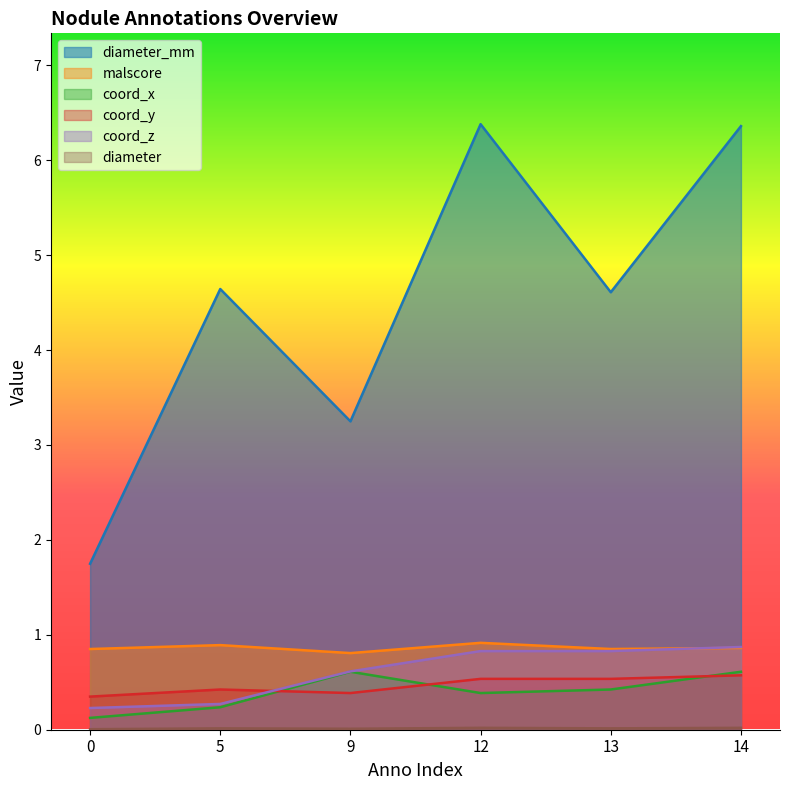

Reading left to right, list all the values displayed in this chart.

diameter_mm: 0=1.7	5=4.6	9=3.2	12=6.4	13=4.6	14=6.4
malscore: 0=0.9	5=0.9	9=0.8	12=0.9	13=0.9	14=0.9
coord_x: 0=0.1	5=0.2	9=0.6	12=0.4	13=0.4	14=0.6
coord_y: 0=0.3	5=0.4	9=0.4	12=0.5	13=0.5	14=0.6
coord_z: 0=0.2	5=0.3	9=0.6	12=0.8	13=0.8	14=0.9
diameter: 0=0.0	5=0.0	9=0.0	12=0.0	13=0.0	14=0.0